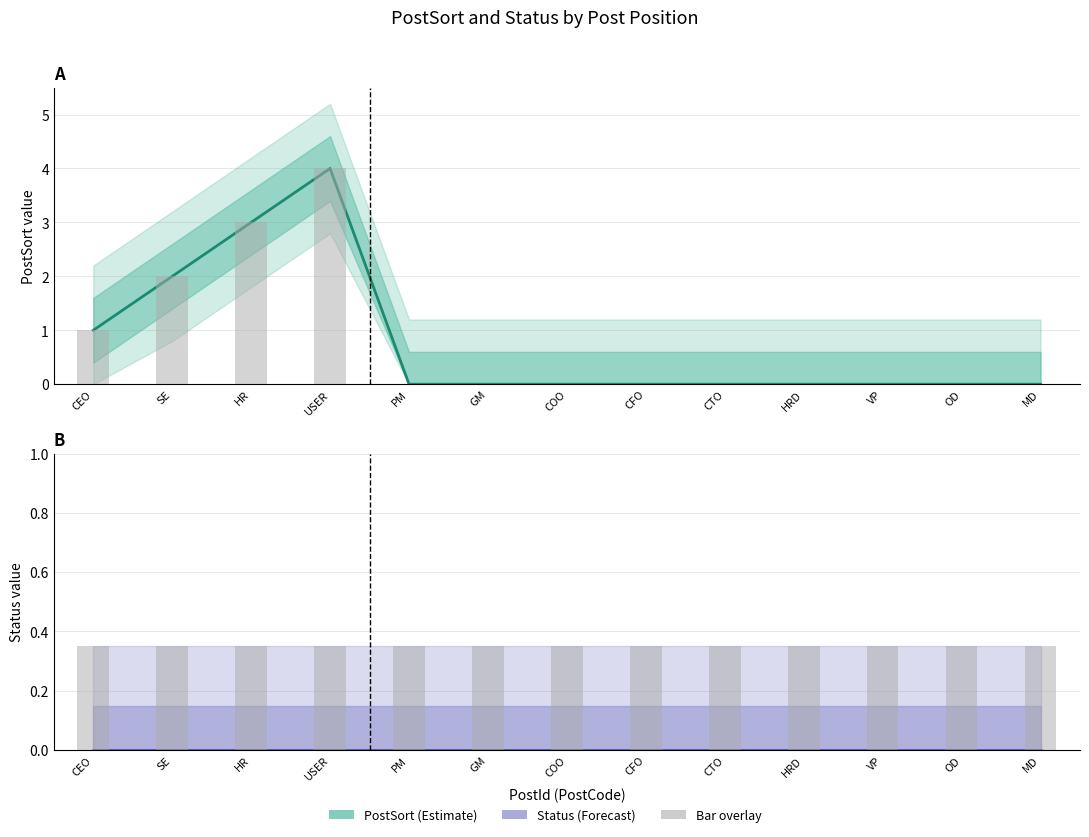

The value at CEO is 1. True or false?

True